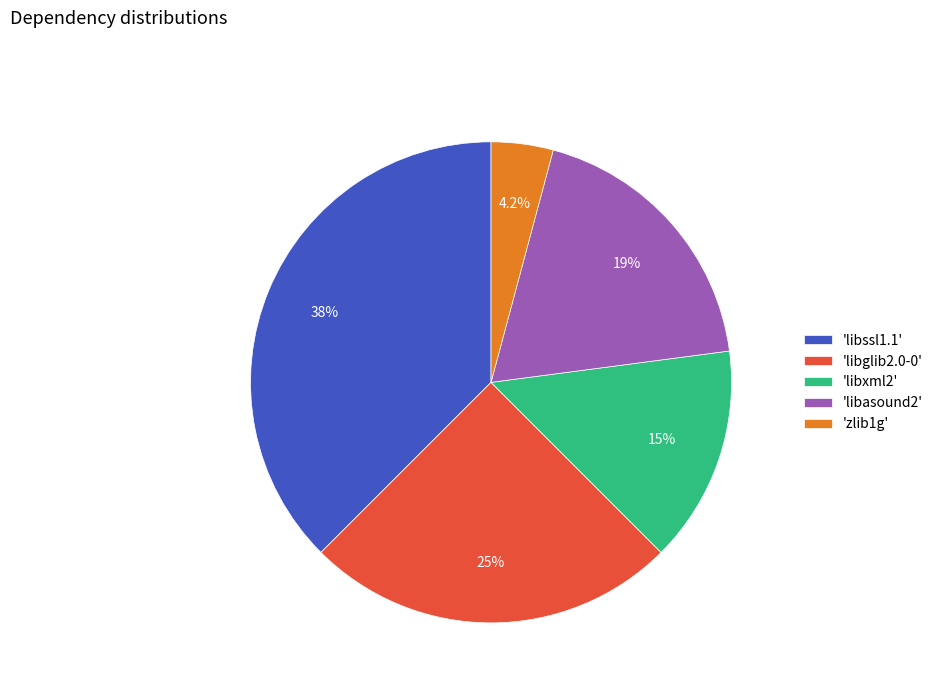

Rank the categories by value from highest to lowest.

'libssl1.1', 'libglib2.0-0', 'libasound2', 'libxml2', 'zlib1g'